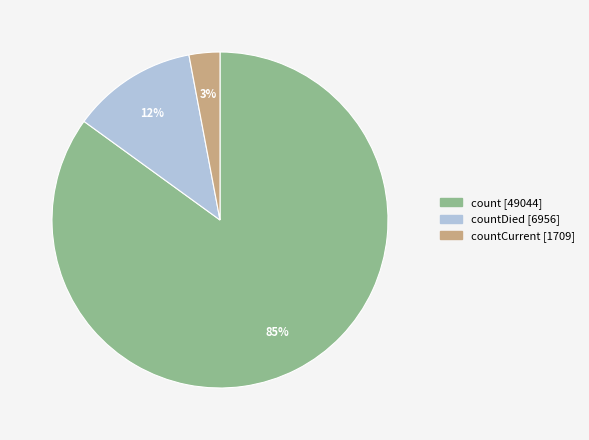

Which has a higher value, countDied [6956] or countCurrent [1709]?

countDied [6956]